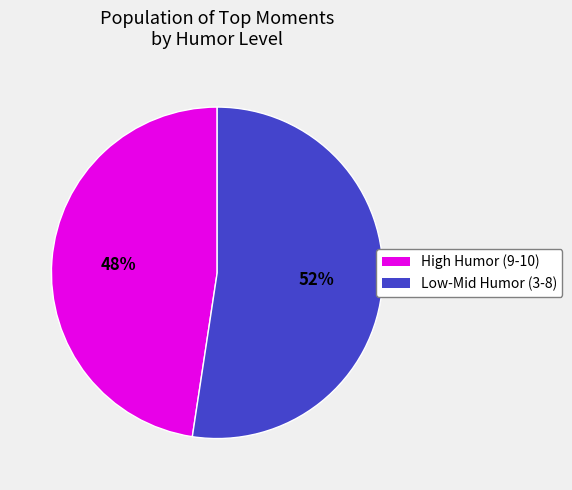

To the nearest percent, what is the average slice percentage?

50%